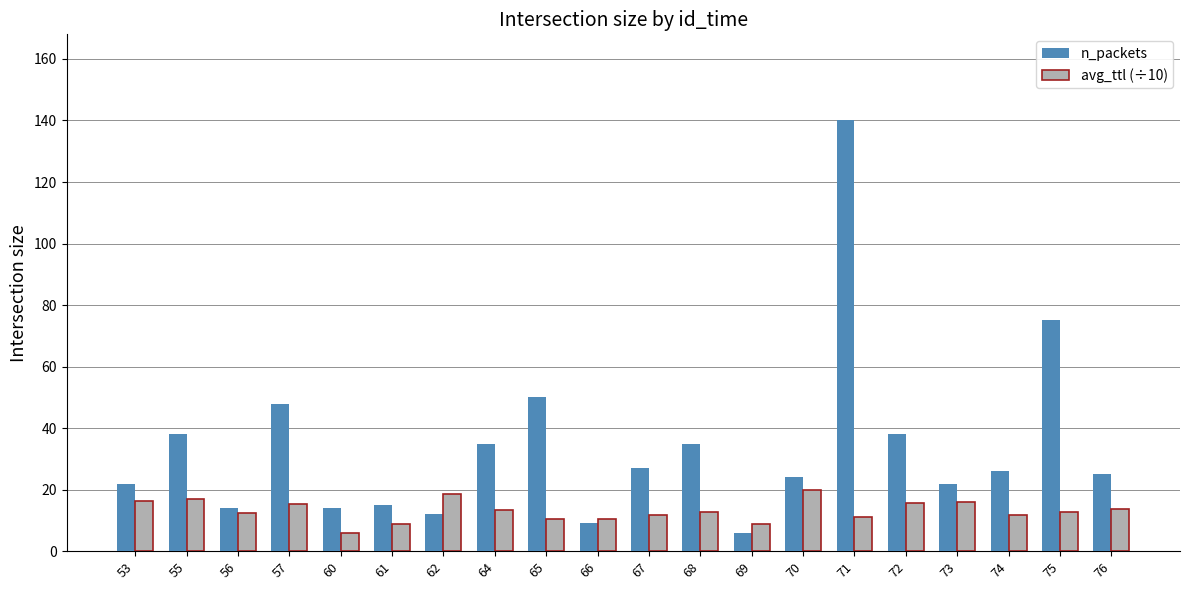

What is the difference between the maximum and second lowest values in the n_packets series?

131.0